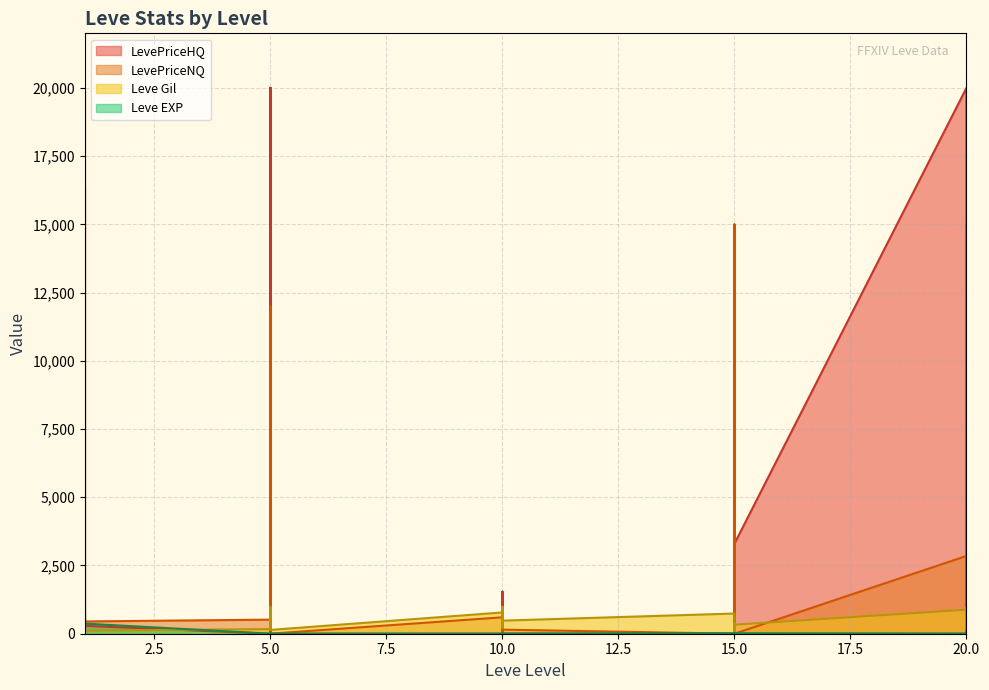

At how many categories does at least one series exceed 224?

23